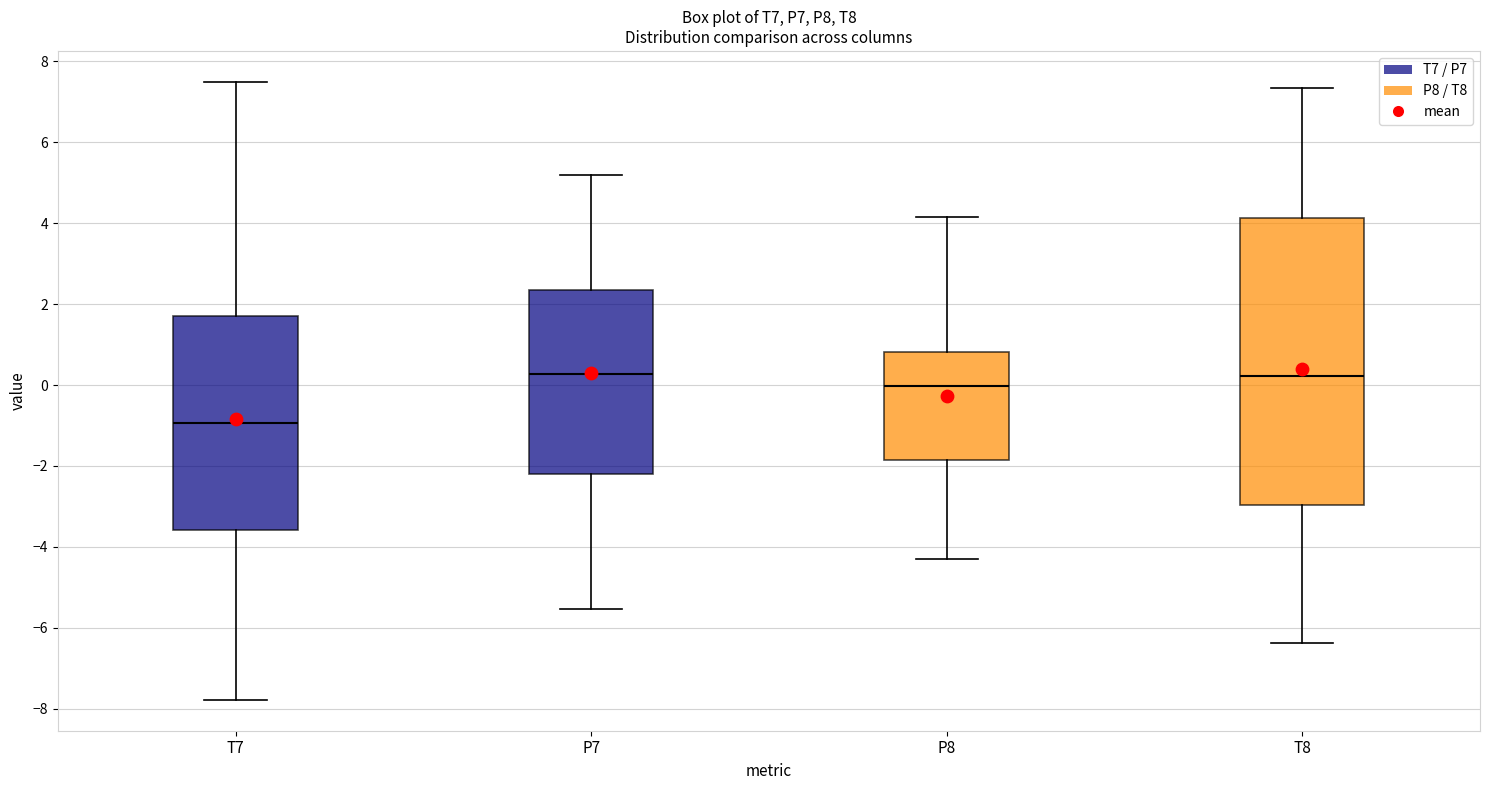

Reading left to right, read every box against the y-axis: the position of its median line, the range the box covers, and the ends of its whiskers. The values are not printed on the chart, so give them approximately, as read against the axis.

T7: median -1.0, box -3.6 to 1.8, whiskers -7.8 to 7.4
P7: median 0.2, box -2.2 to 2.4, whiskers -5.6 to 5.2
P8: median 0.0, box -1.8 to 0.8, whiskers -4.4 to 4.2
T8: median 0.2, box -3.0 to 4.2, whiskers -6.4 to 7.4